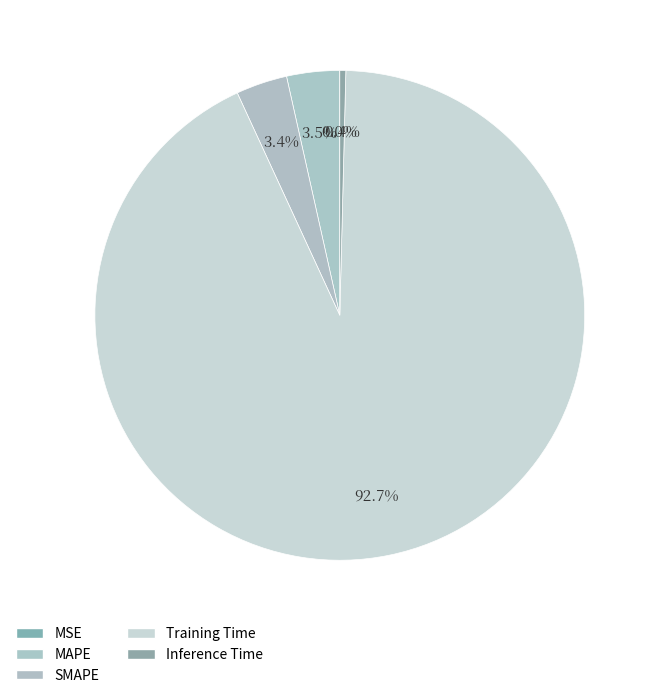

The MAPE slice represents 1% of the pie. True or false?

False